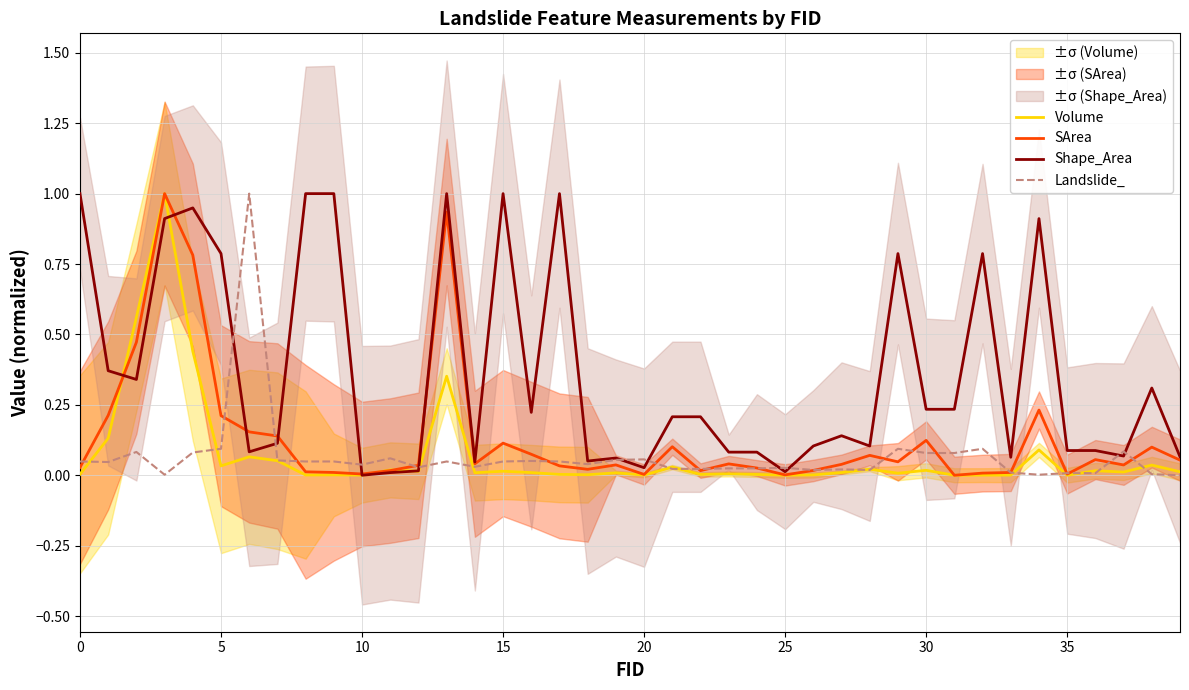

True or false: Volume and Landslide_ cross at least once.

True